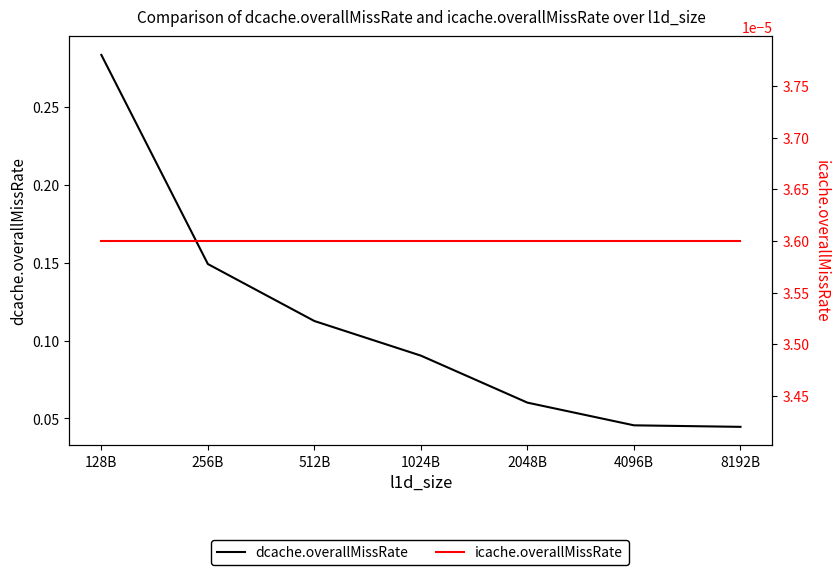

Which has a higher value, 1024B or 256B?

256B